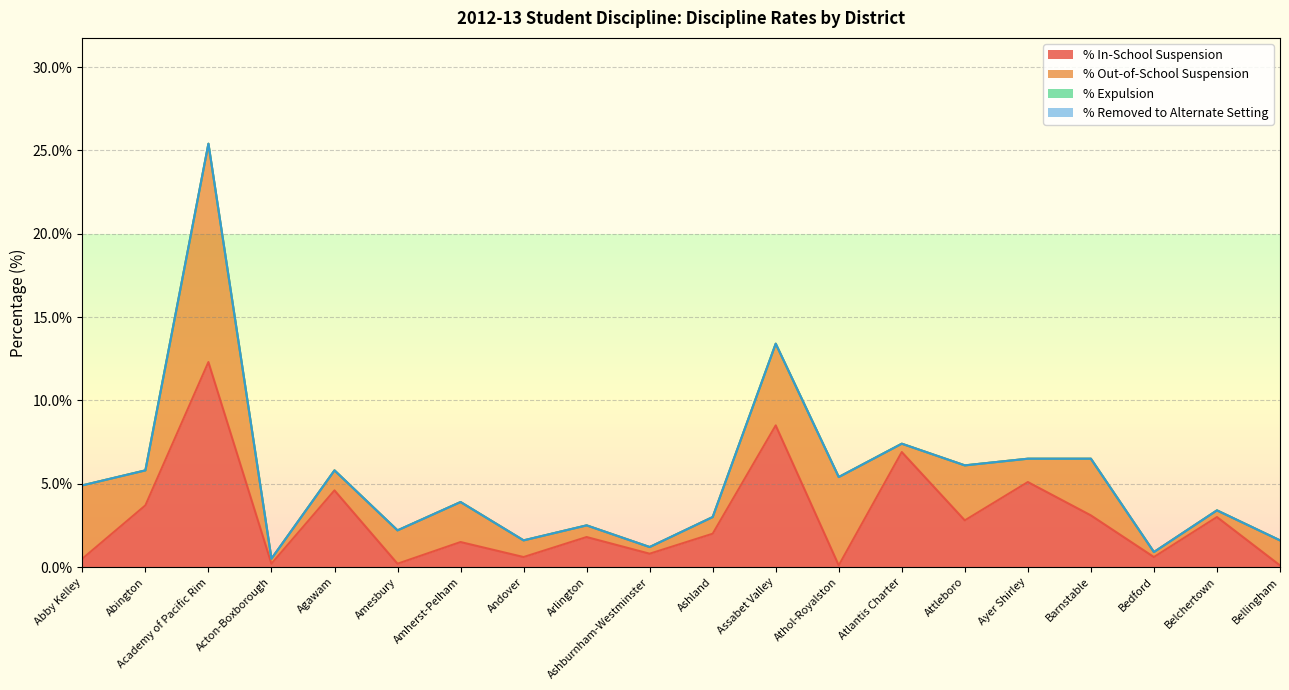

Which series has the widest spread of values?

% Out-of-School Suspension